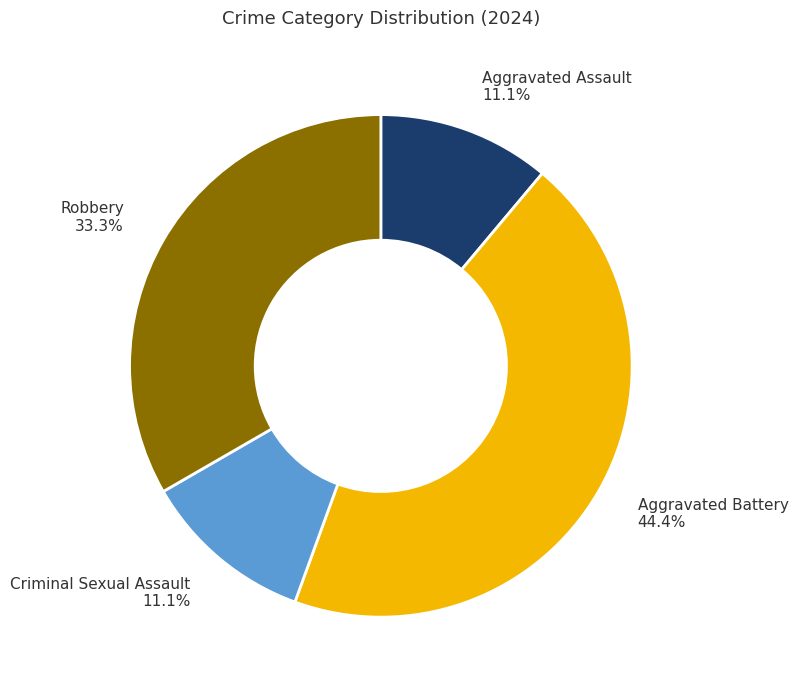

To the nearest percent, what is the average slice percentage?

25%